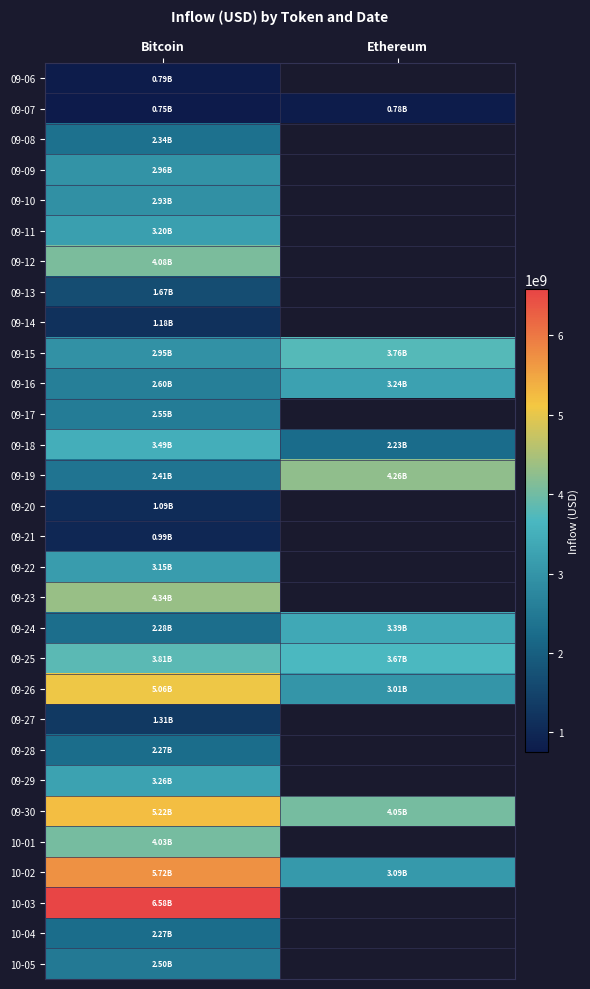

At Bitcoin, list the series in order from largest to smallest.

10-03, 10-02, 09-30, 09-26, 09-23, 09-12, 10-01, 09-25, 09-18, 09-29, 09-11, 09-22, 09-09, 09-15, 09-10, 09-16, 09-17, 10-05, 09-19, 09-08, 09-24, 10-04, 09-28, 09-13, 09-27, 09-14, 09-20, 09-21, 09-06, 09-07